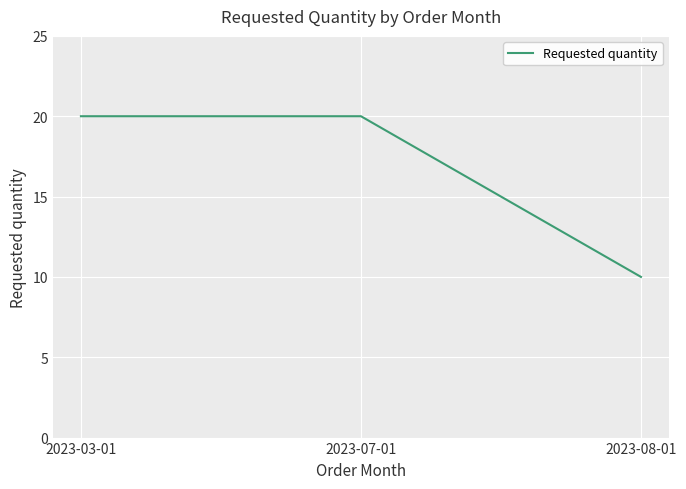

Count the values in the range 10 to 20.

3